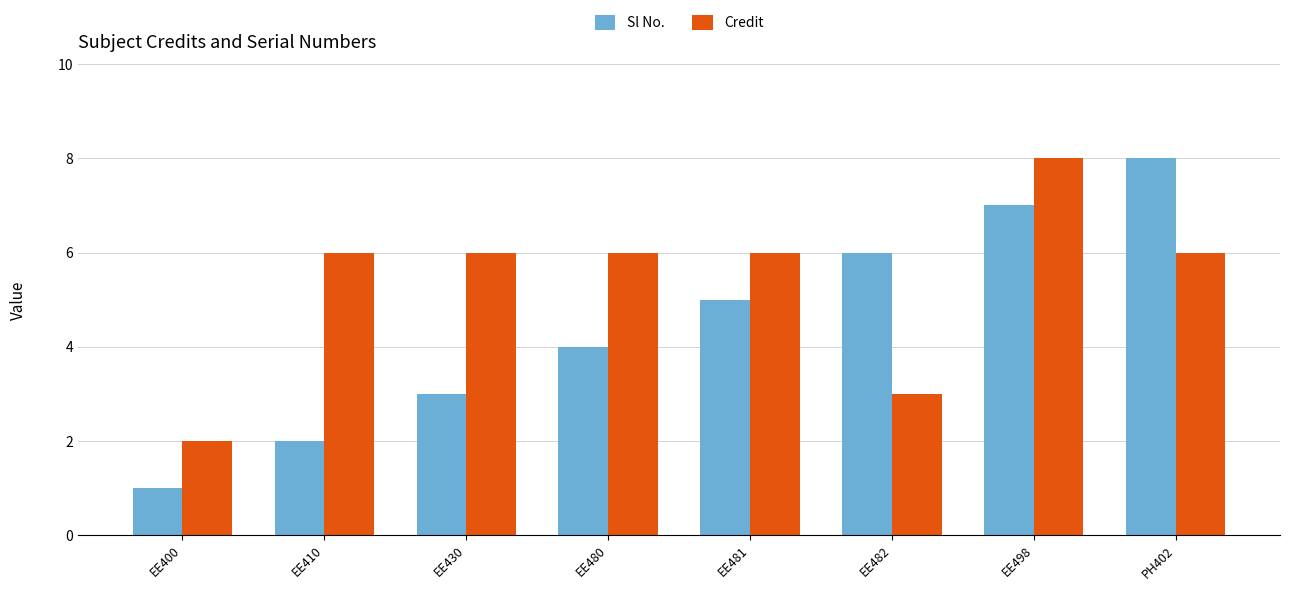

At which label does Sl No. reach its peak?

PH402